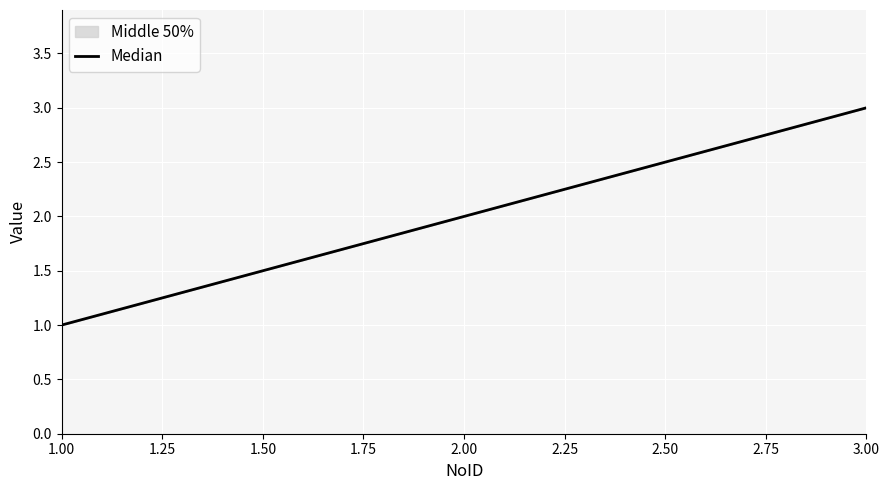

What is the smallest value displayed?

1